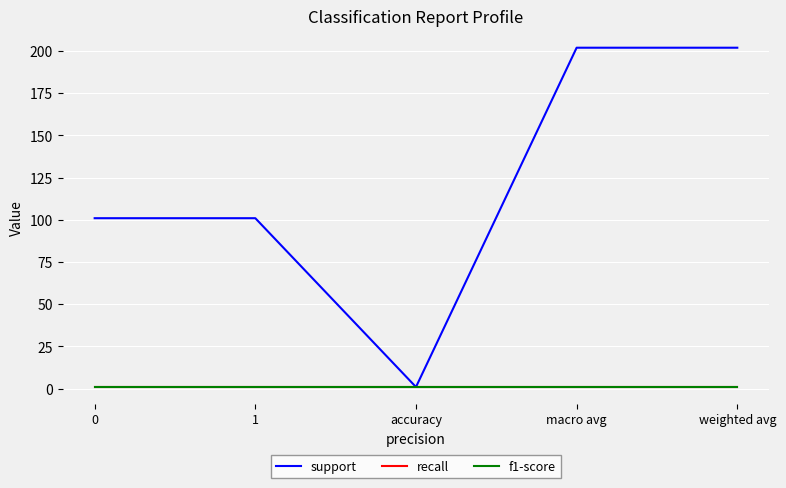

What is the sum of all support values?

607